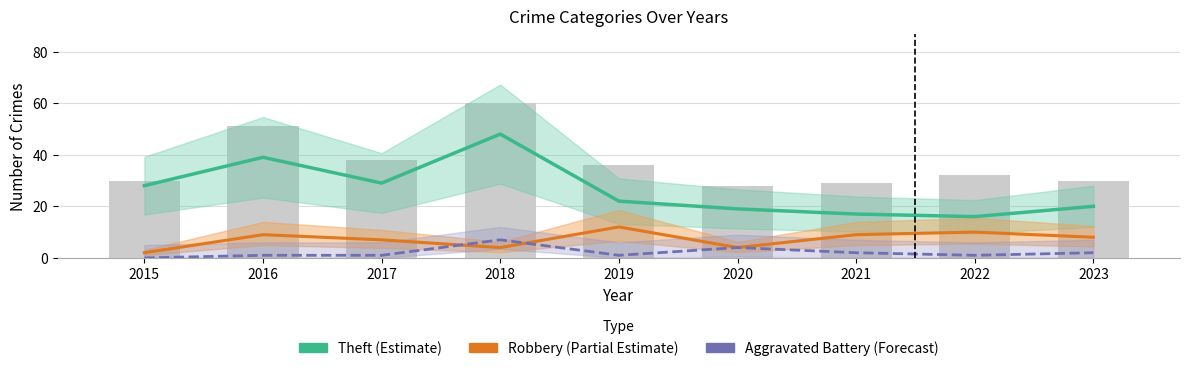

What is the difference between the maximum and minimum values in the Theft (Estimate) series?

32